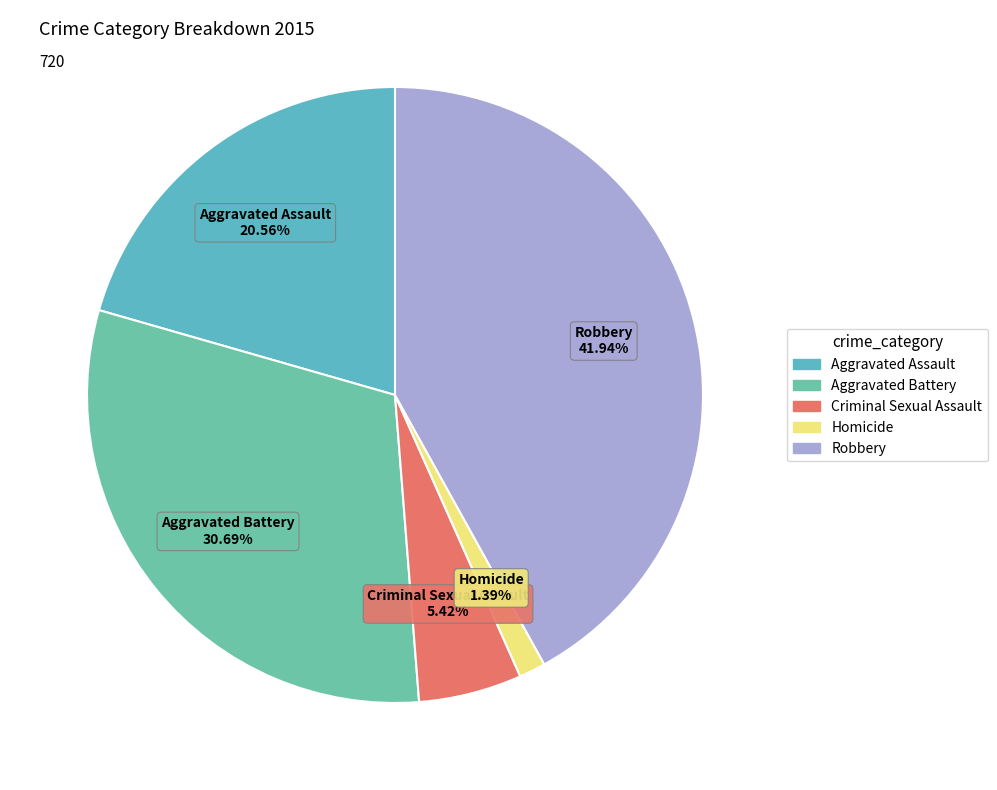

Between Aggravated Battery and Criminal Sexual Assault, which is larger?

Aggravated Battery